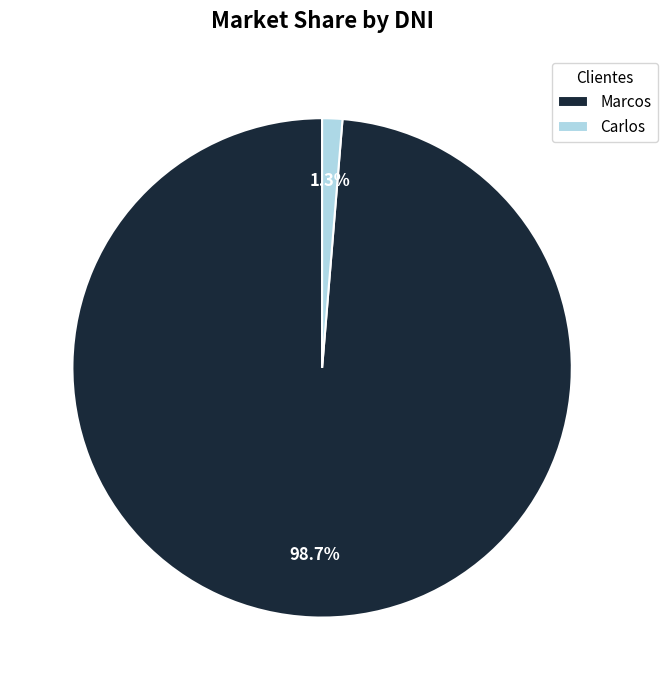

Between Marcos and Carlos, which is larger?

Marcos